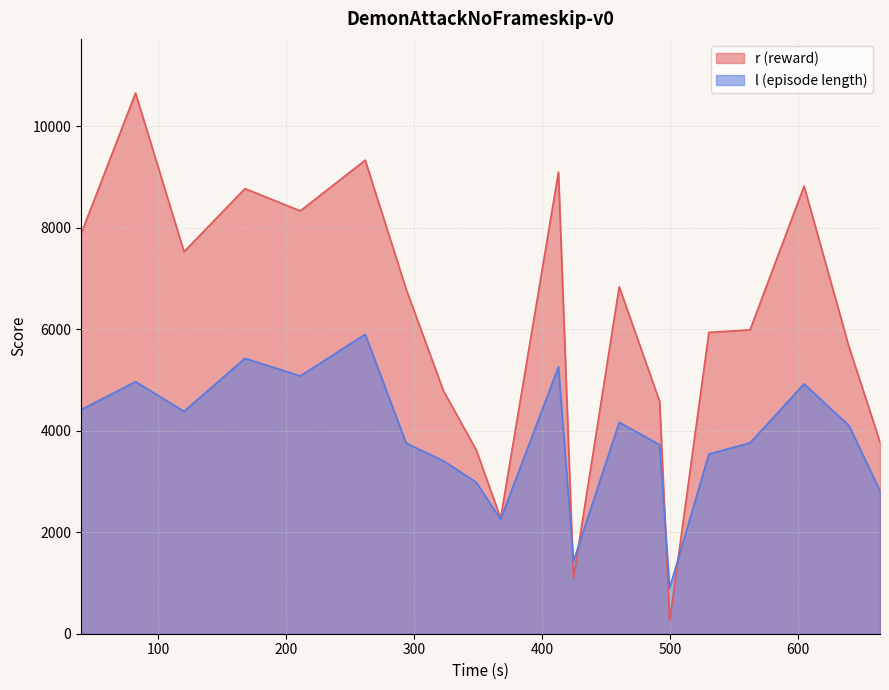

What is the greatest value displayed?

10660